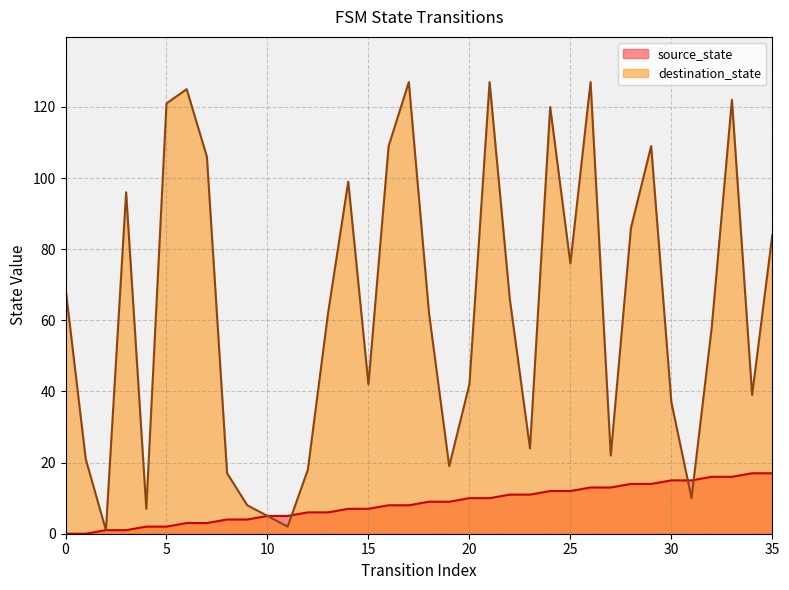

Reading left to right, what are all the values shown in this chart?

source_state: 0	0	1	1	2	2	3	3	4	4	5	5	6	6	7	7	8	8	9	9	10	10	11	11	12	12	13	13	14	14	15	15	16	16	17	17
destination_state: 69	21	1	96	7	121	125	106	17	8	5	2	18	62	99	42	109	127	62	19	42	127	66	24	120	76	127	22	86	109	37	10	58	122	39	84